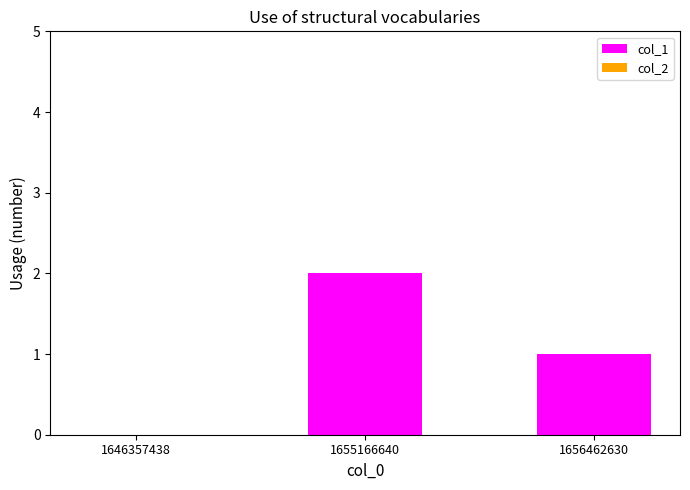

Which label corresponds to the largest value in the chart?

1655166640